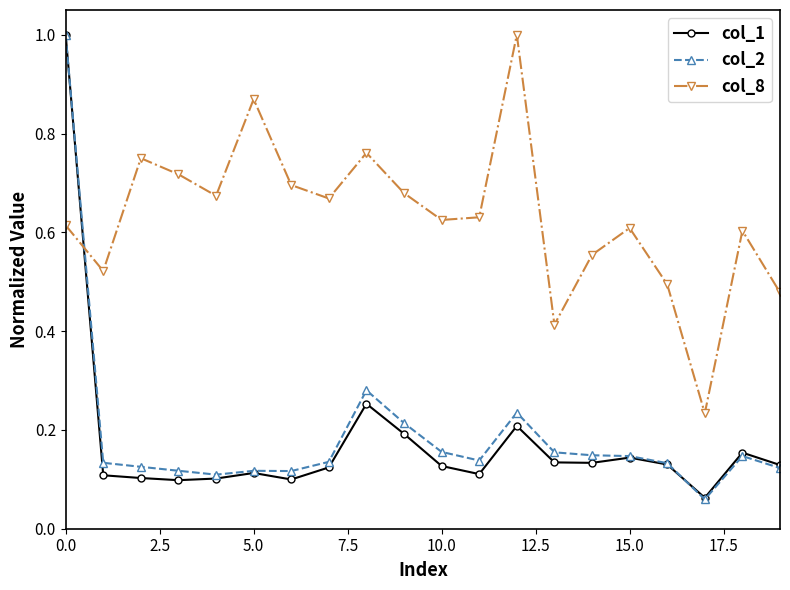

True or false: col_8 has more than 2 interior local peaks.

True